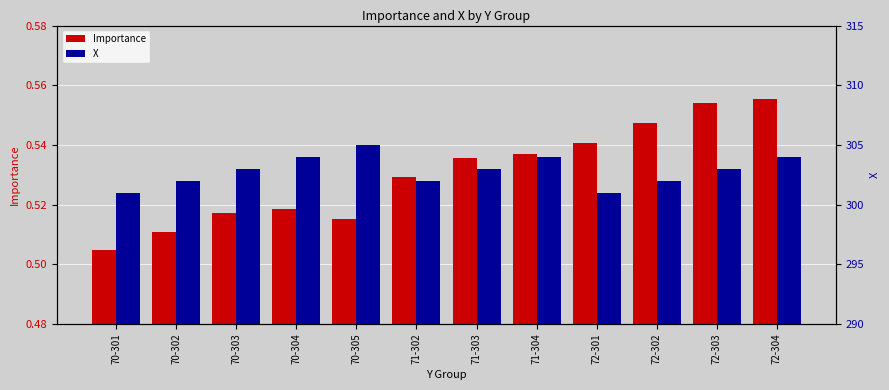

The Importance series shows 0.5 at 71-304. True or false?

True